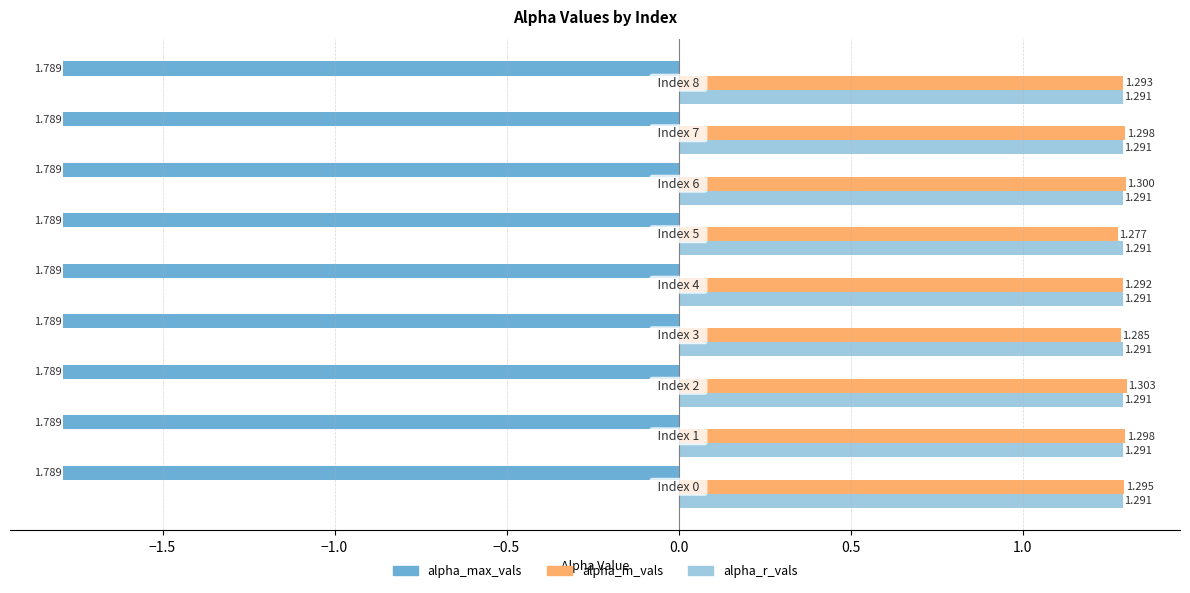

At how many categories does at least one series exceed 1?

9